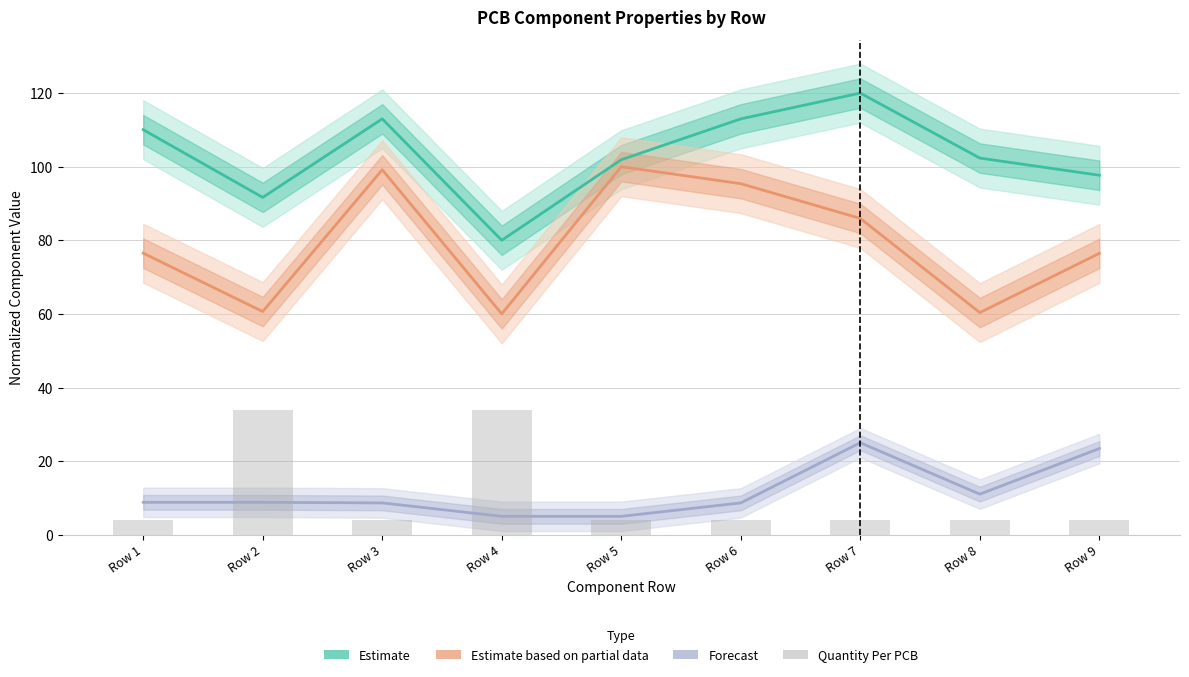

Which series has the largest range (max minus min)?

Footprint X (Estimate)